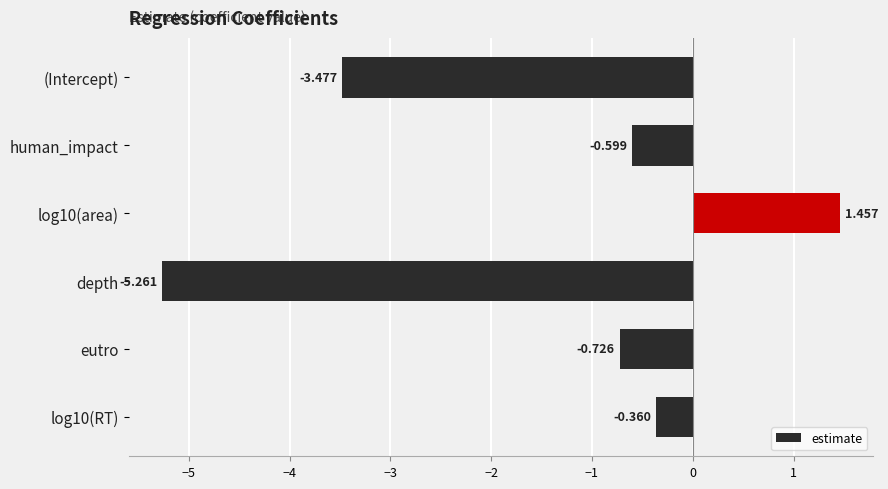

Which category has the lowest value across all series?

depth